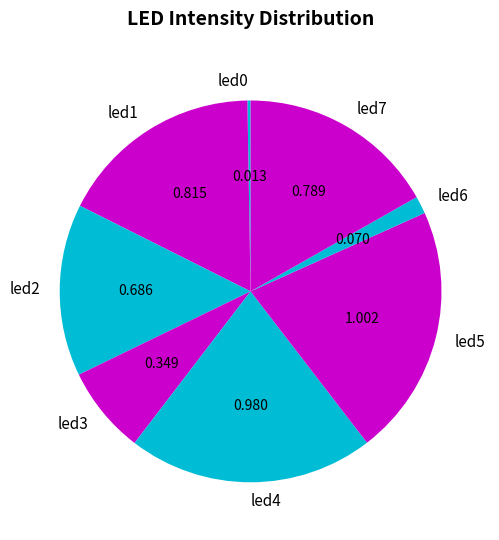

Is there any slice that represents more than half of the pie?

No